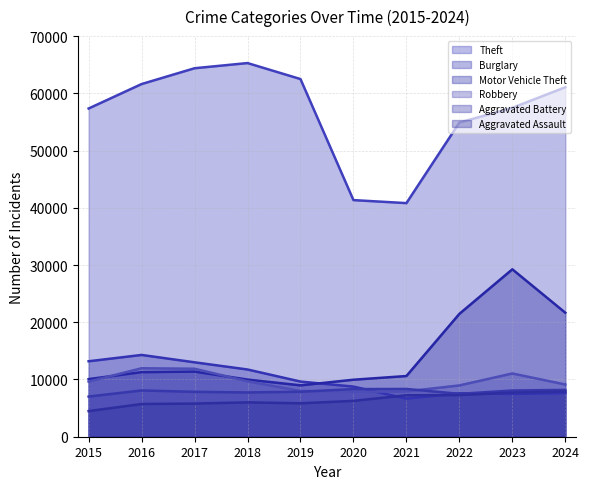

At which category does the chart reach its minimum across all series?

2015